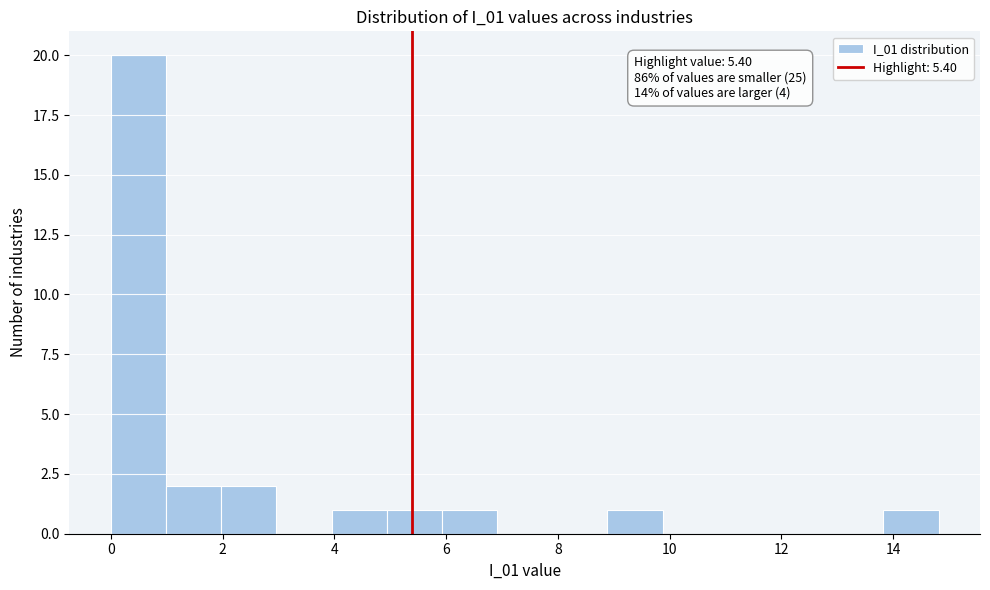

Which range on the x-axis has the tallest bar?

0.0 to 1.0